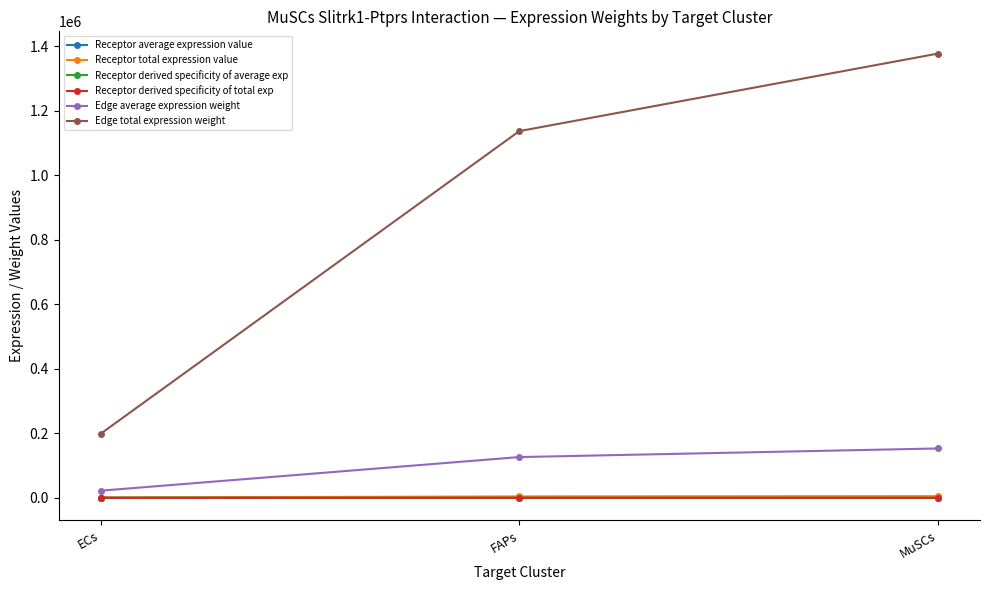

Is this an area chart (filled region under the line)?

No